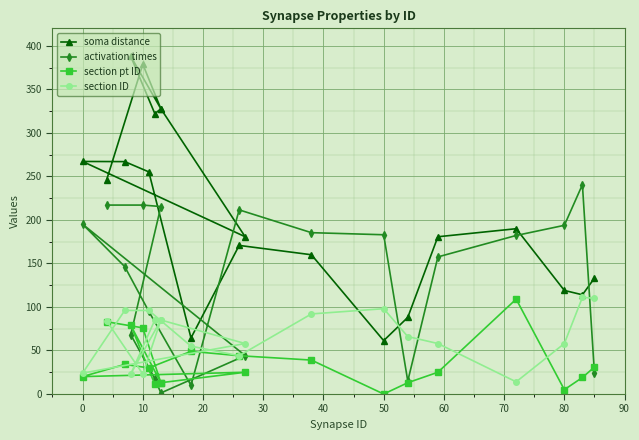

What is the average value of the soma distance series?

212.0